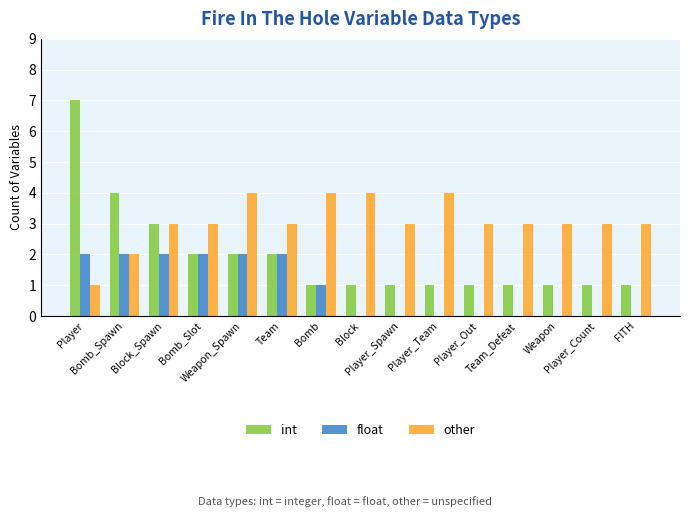

What is the greatest value displayed?

7